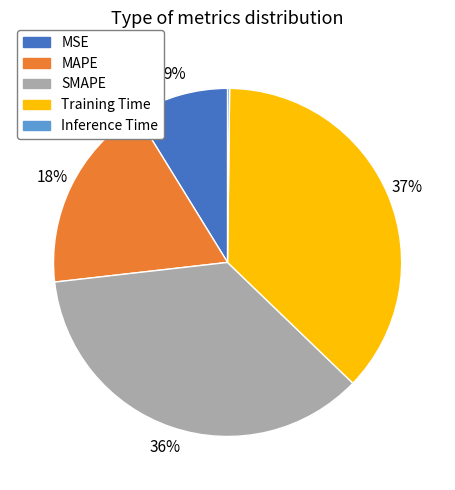

The MSE slice represents 9% of the pie. True or false?

True